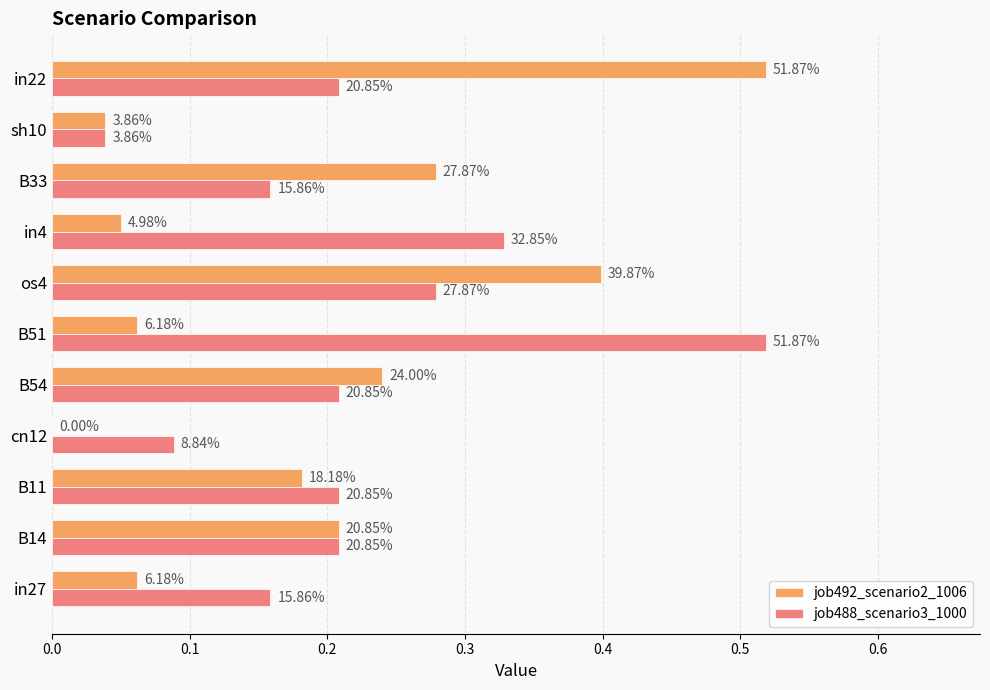

What are all the series names shown in the legend?

job492_scenario2_1006, job488_scenario3_1000